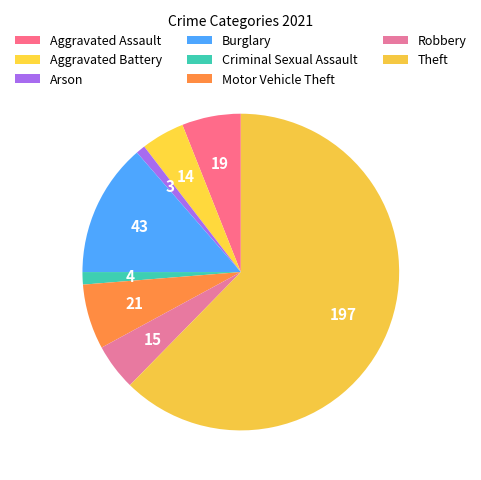

How much of the chart is everything except Aggravated Assault?

94.0%